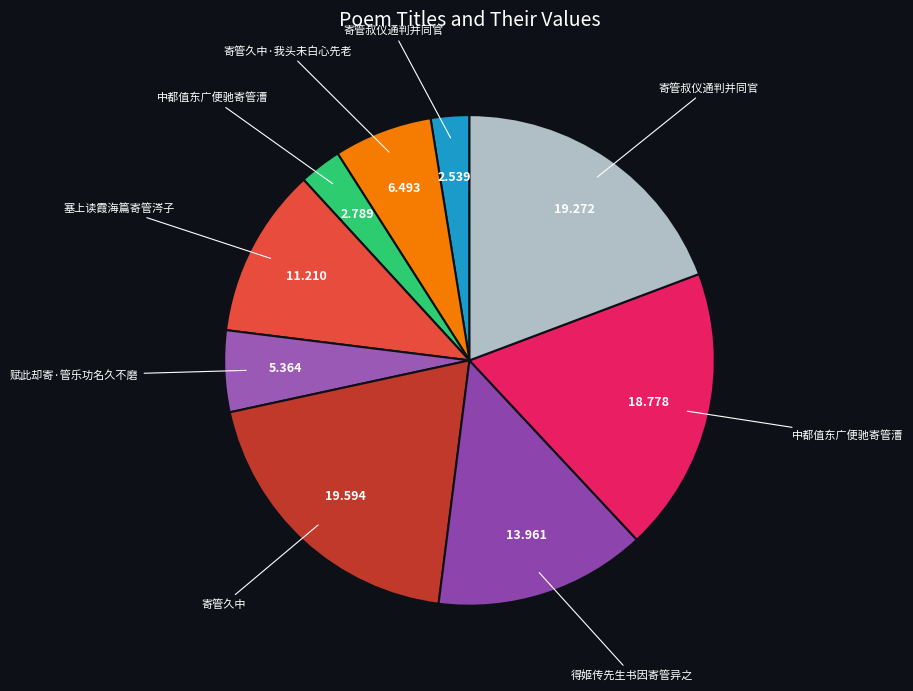

How many segments does this pie chart have?

9